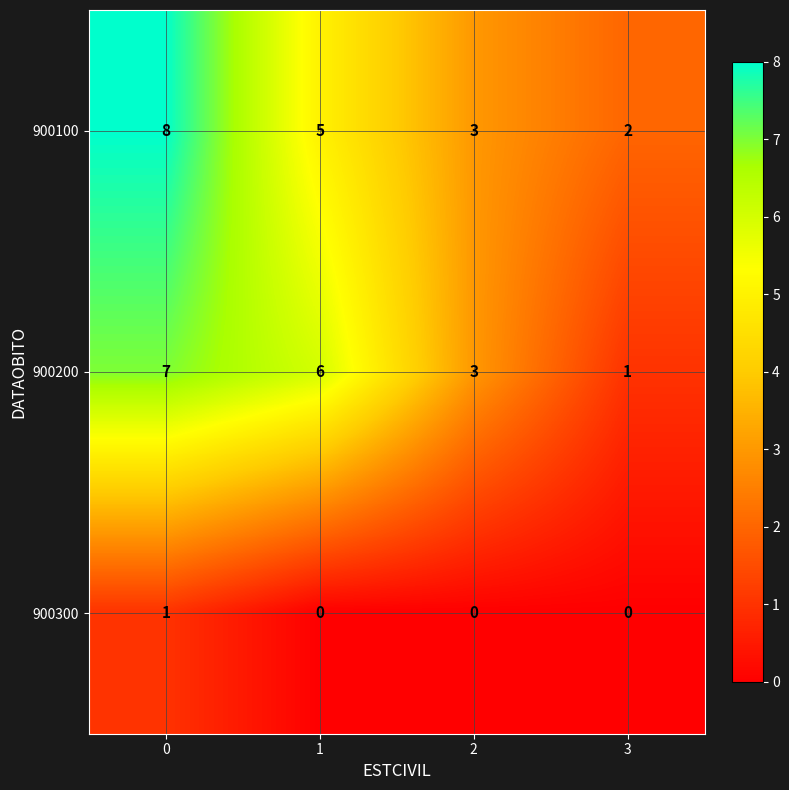

What is the total value across all series at 0?

16